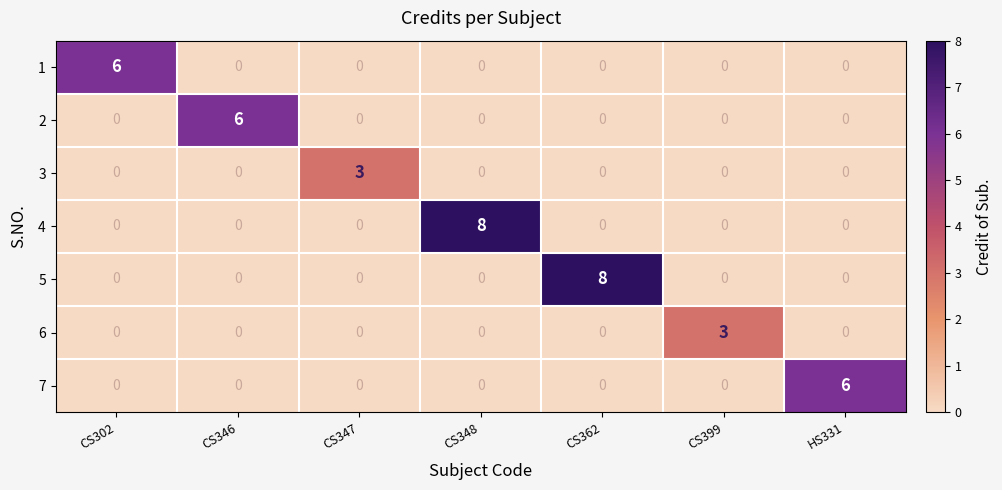

What is the highest value of the 2 series?

6